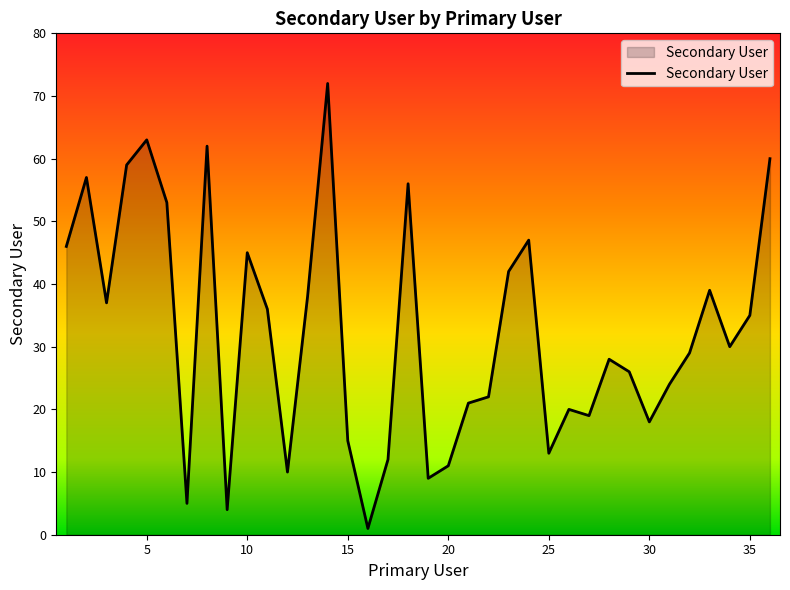

Is this an area chart (filled region under the line)?

Yes